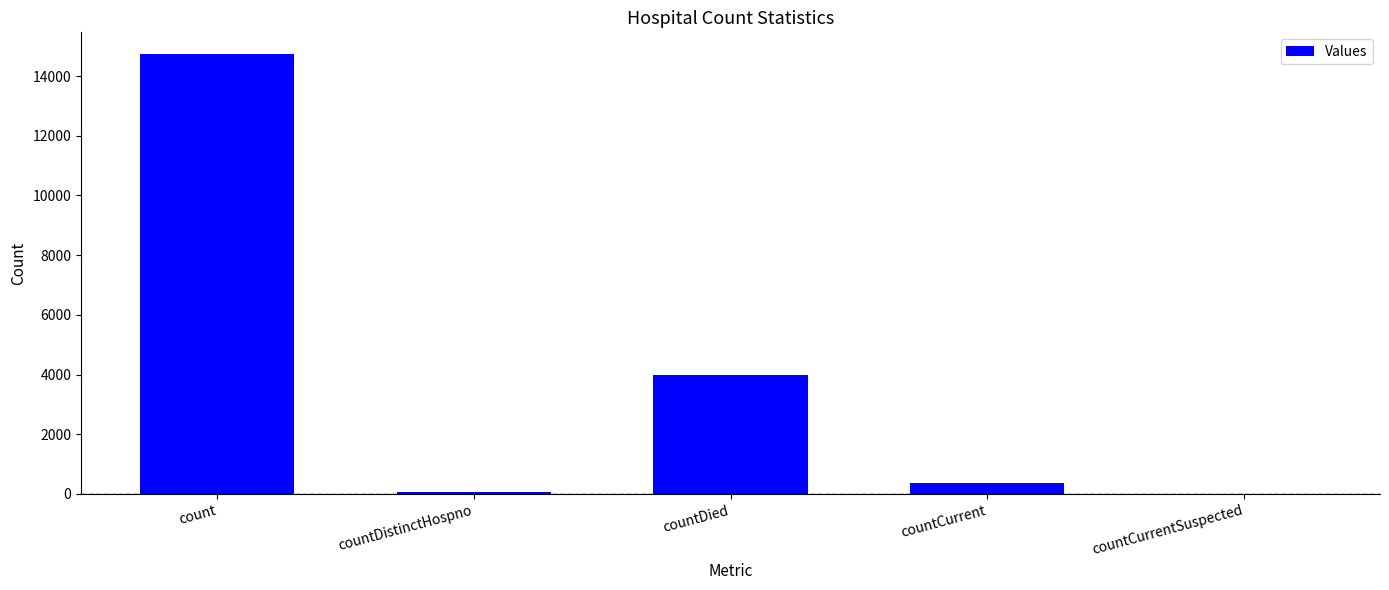

At which label is the value closest to 7364?

countDied